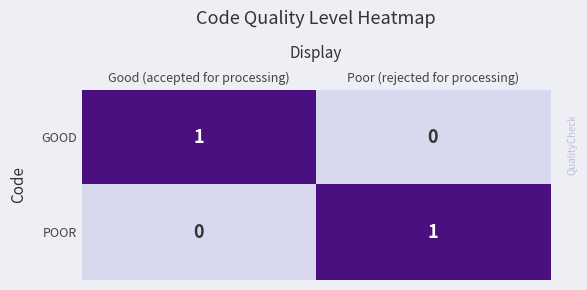

Which category has the highest value in the POOR series?

Poor (rejected for processing)